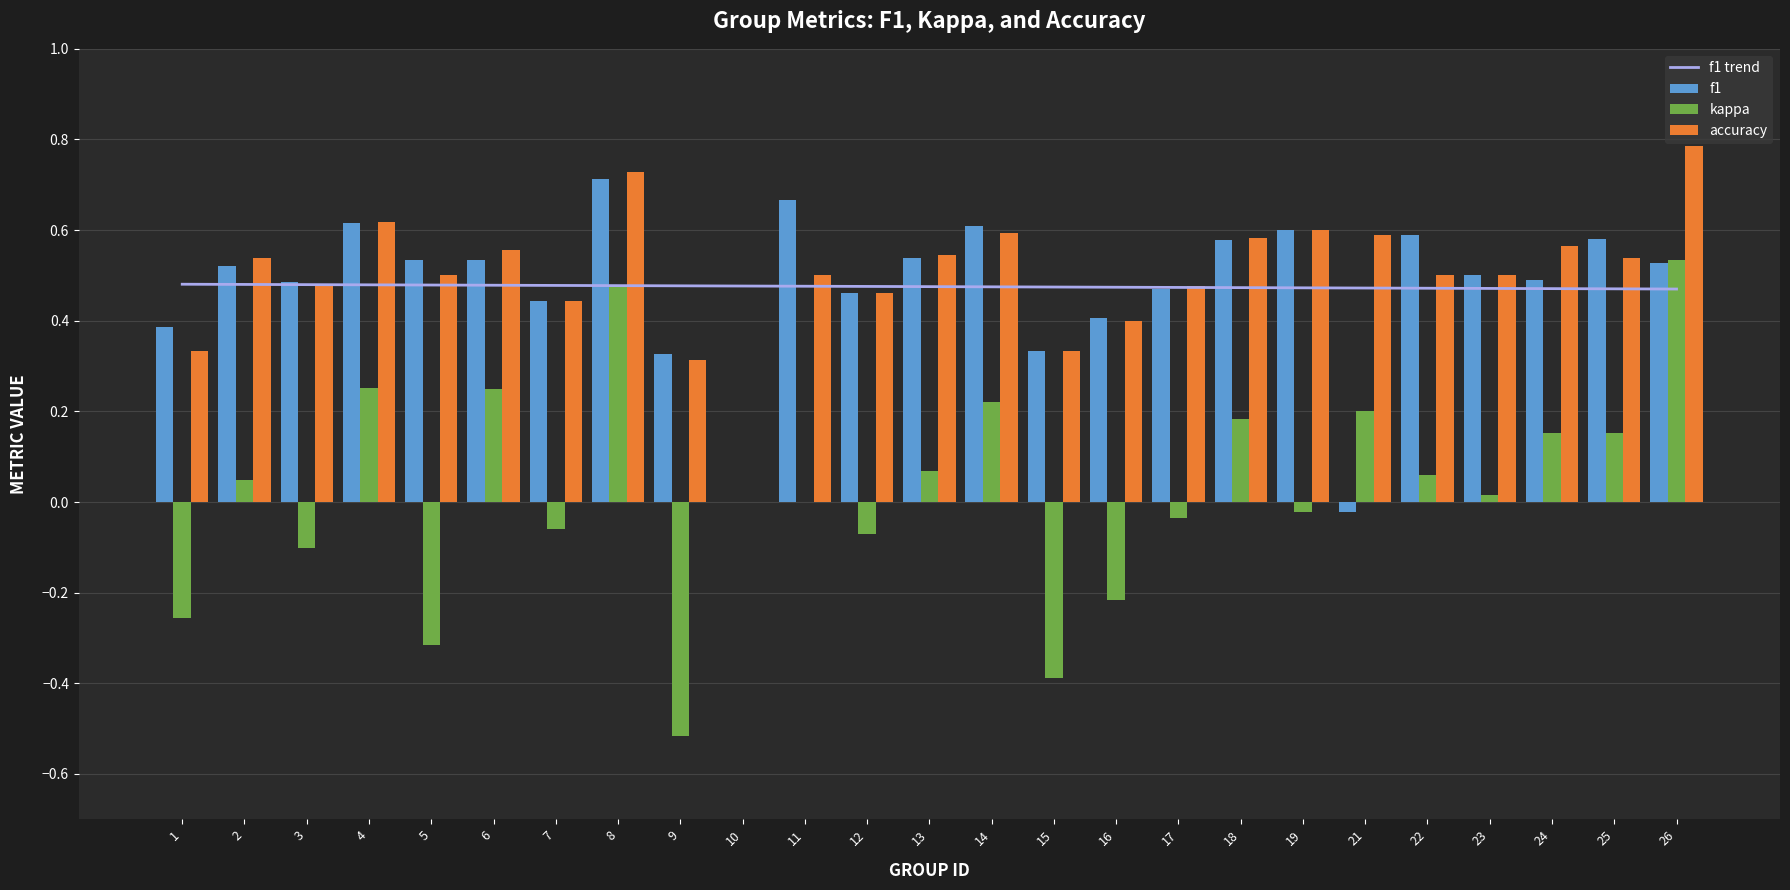

True or false: kappa has a value of 0.2 at 8.

False